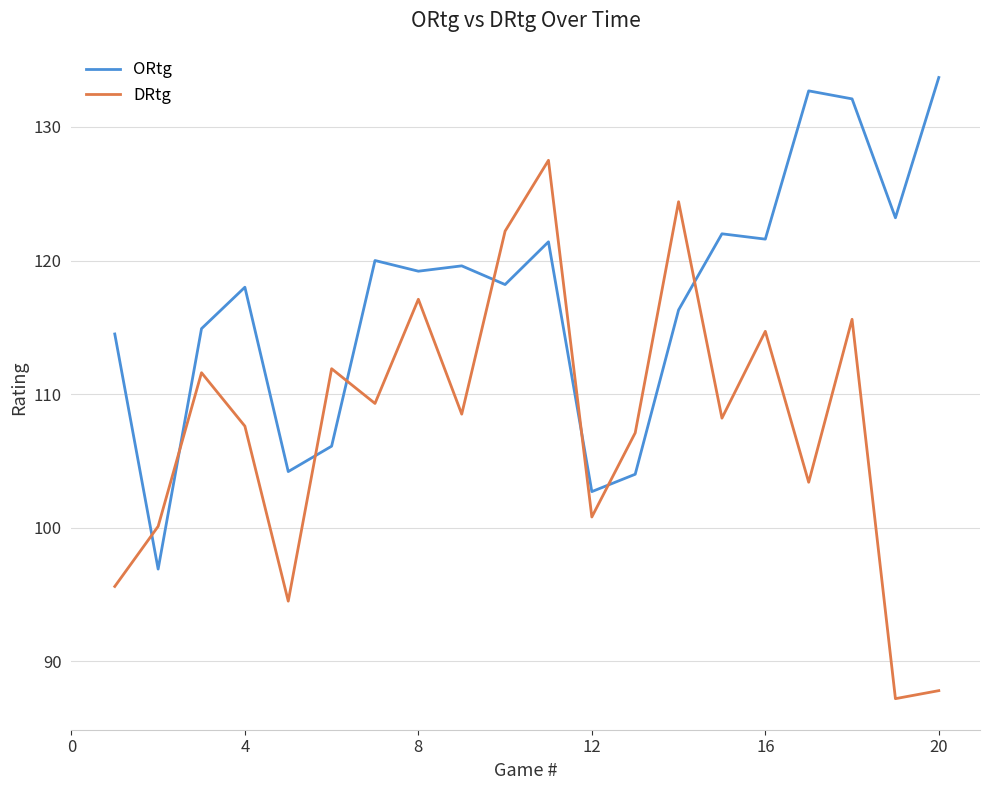

Which series has the largest total across all categories?

ORtg